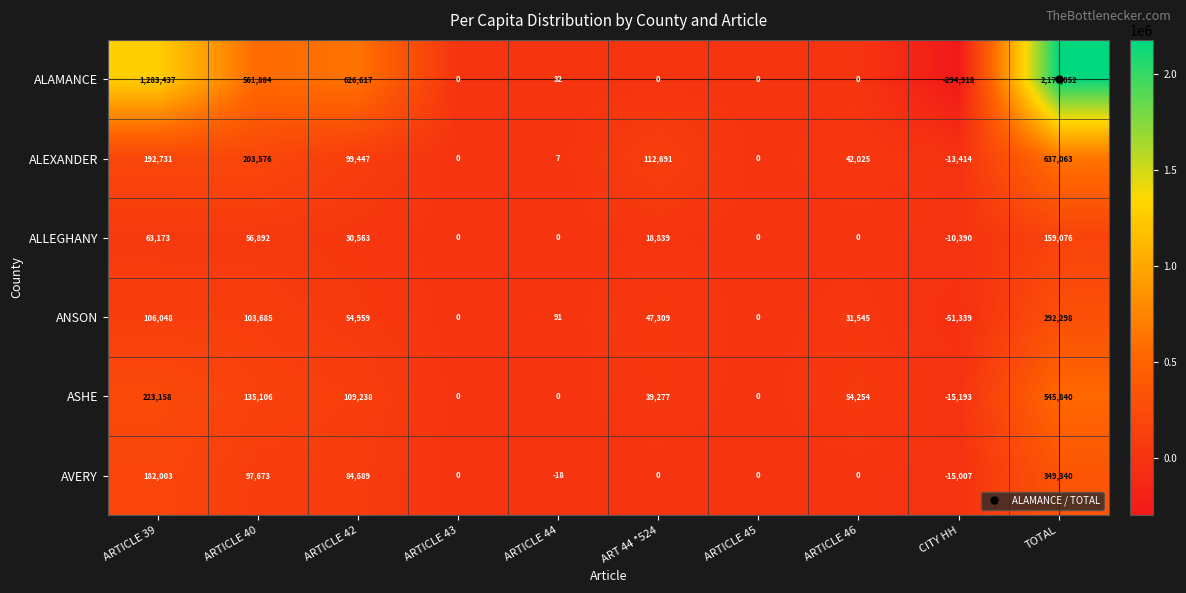

Which category has the highest value across all series?

TOTAL